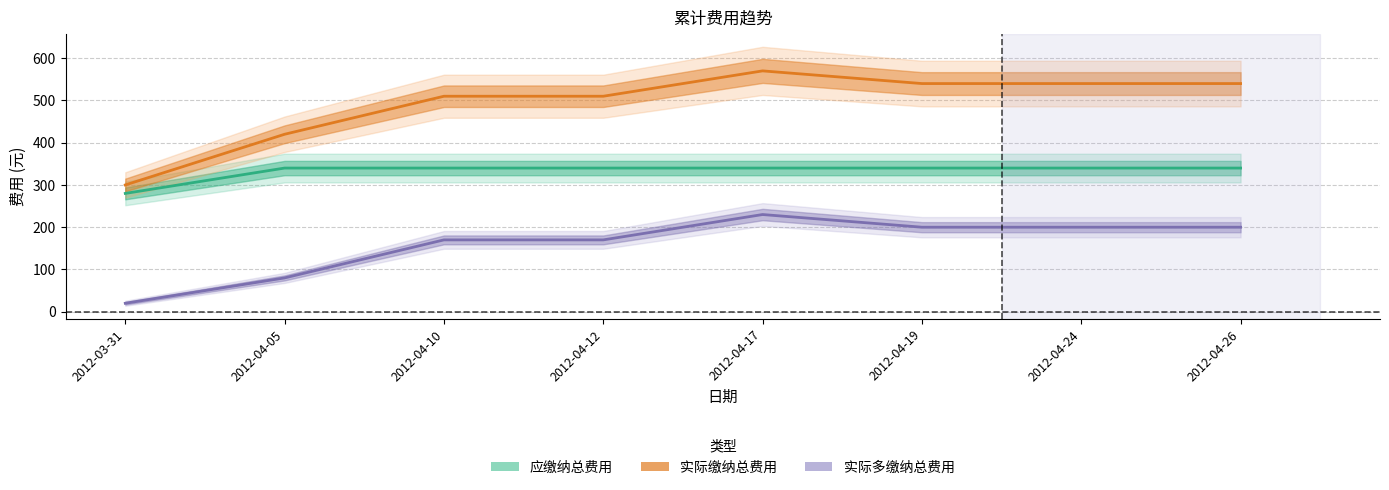

How many series are shown in this chart?

3